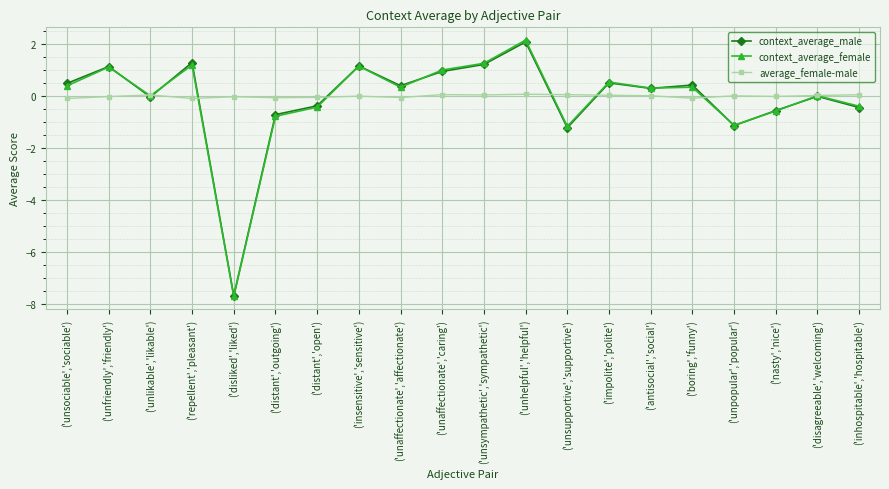

What is the label of the 18th point from the right?

('unlikable','likable')